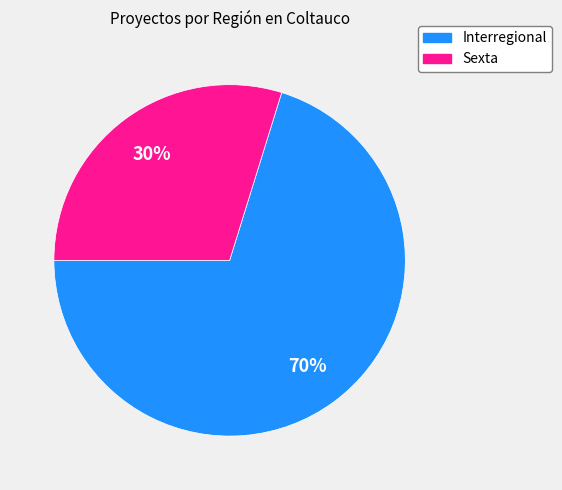

What is the smallest slice in the pie chart?

Sexta